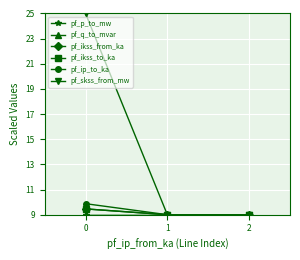

Rank the categories by pf_q_to_mvar value from lowest to highest.

1, 2, 0